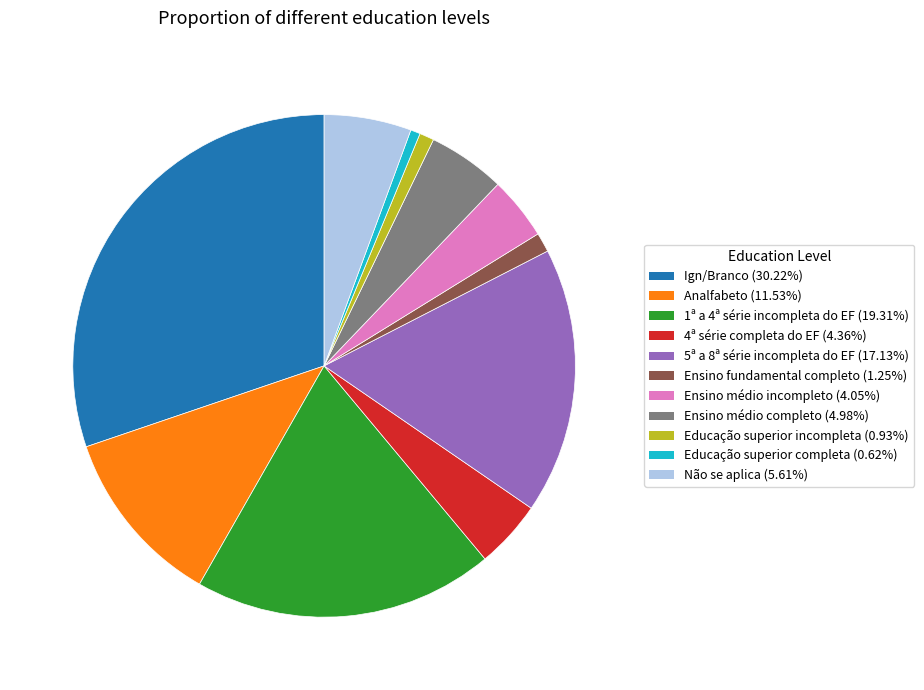

Count the number of slices in the pie.

11